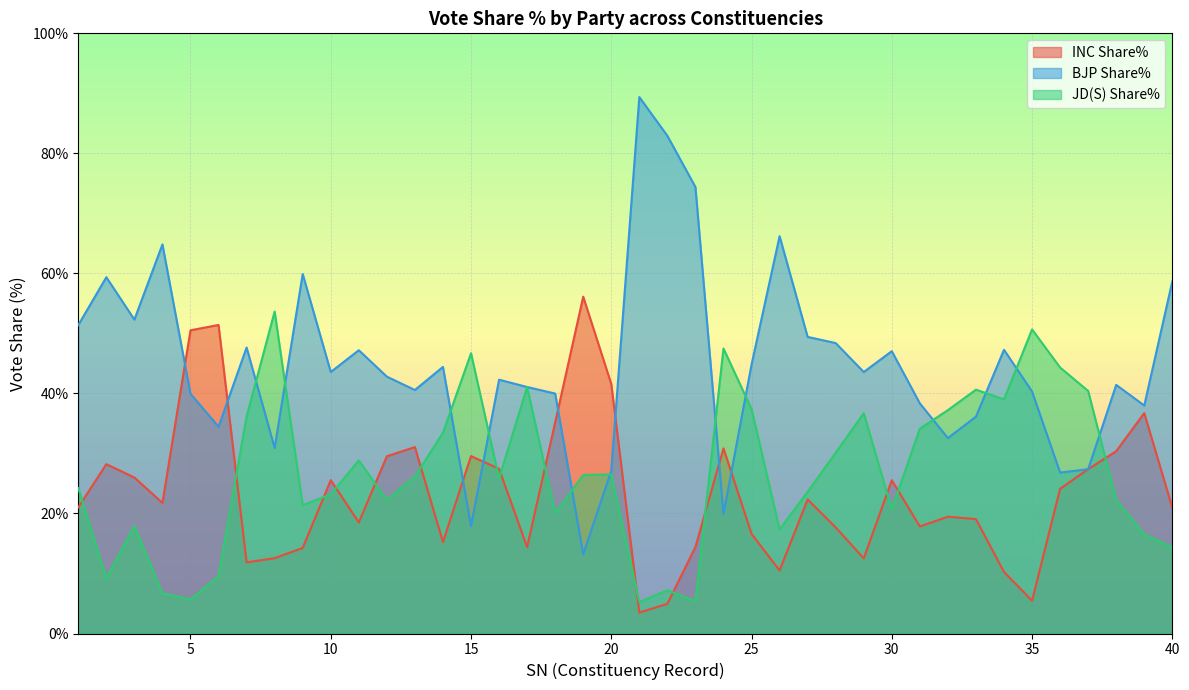

How many interior local peaks does the JD(S) Share% series have?

11